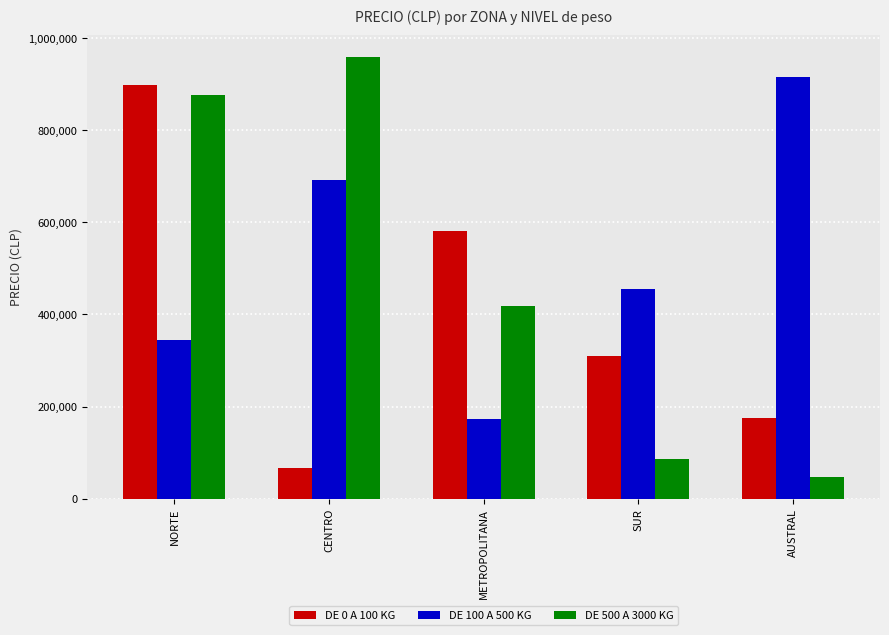

How many bars are there in total?

15